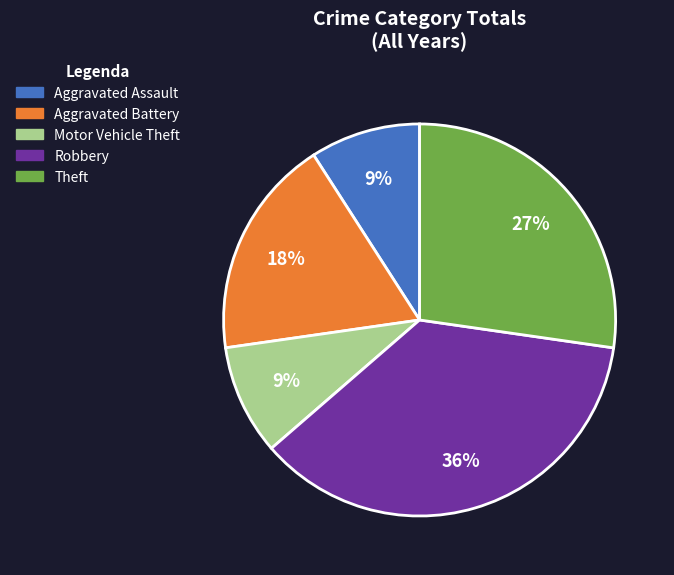

How many segments does this pie chart have?

5